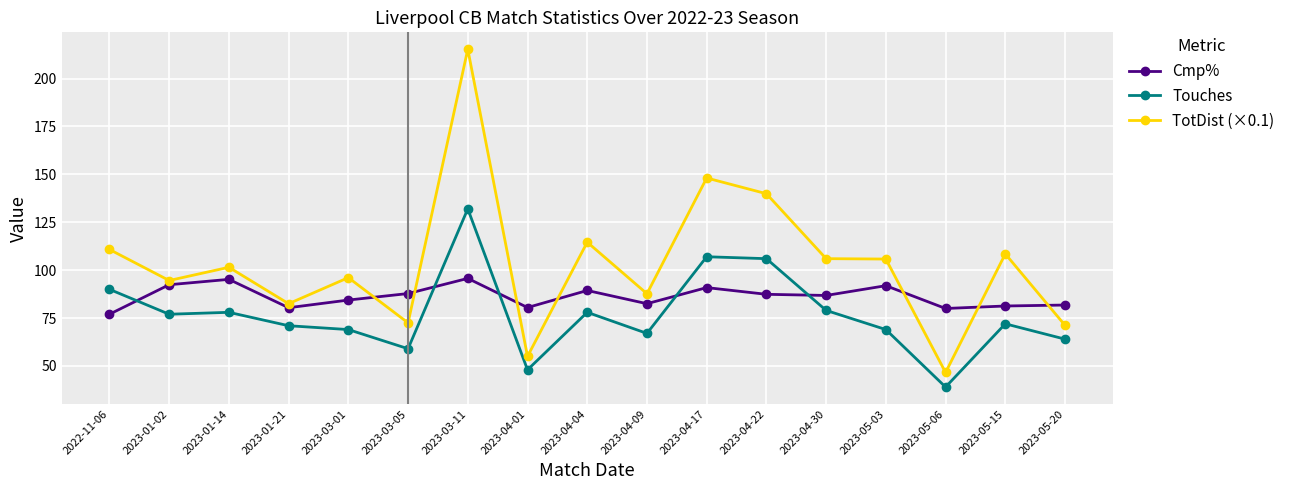

How many lines are shown in the chart?

3